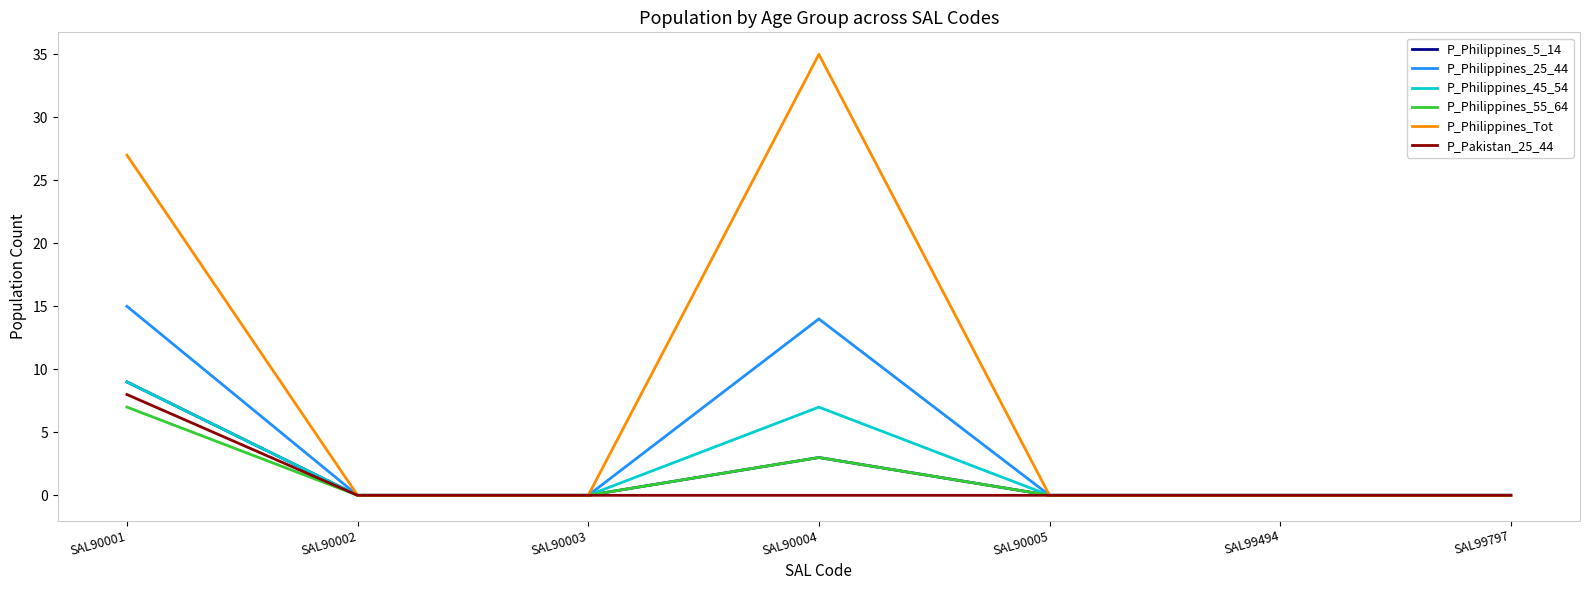

What is the greatest value displayed?

35